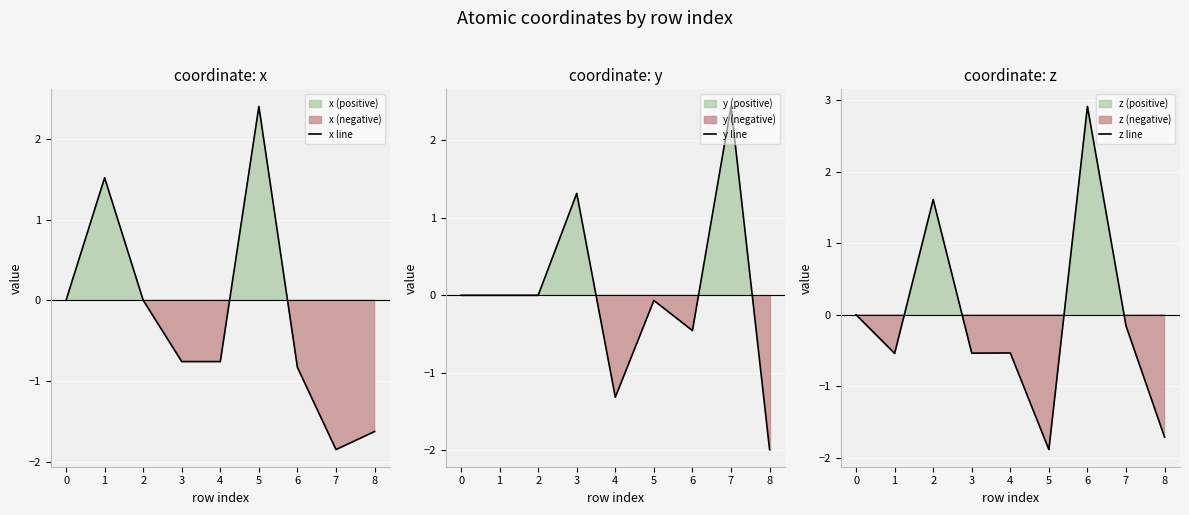

At how many categories does at least one series exceed 2?

3